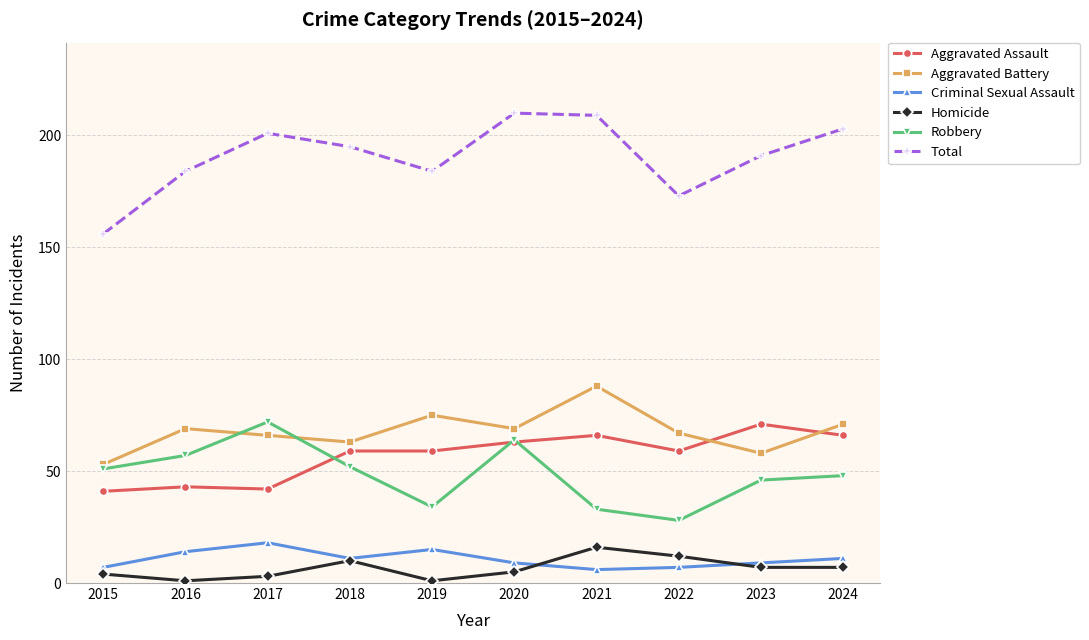

What is the difference between the maximum and minimum values in the Homicide series?

15